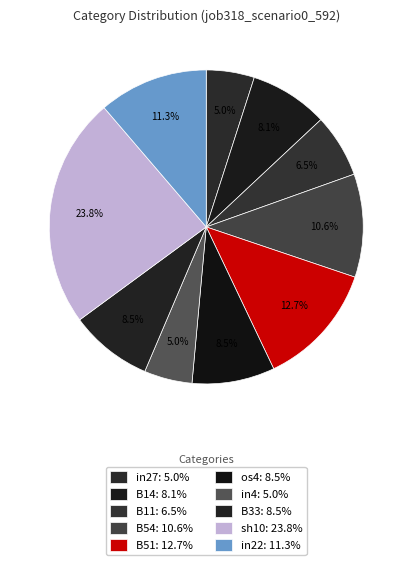

Which slice is the smallest?

in27